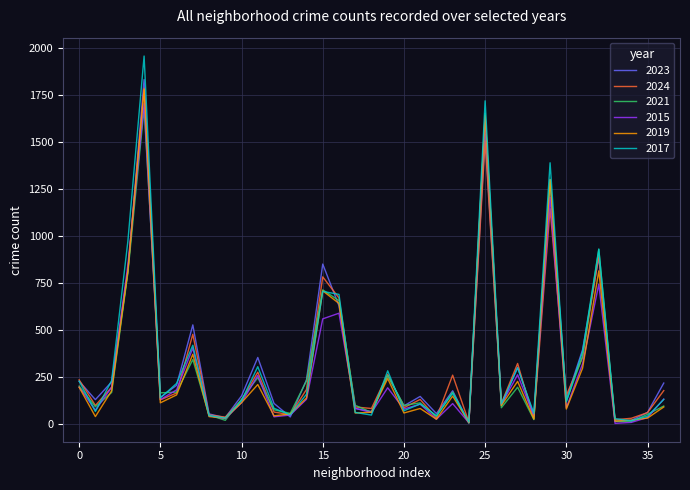

What is the highest value of the 2015 series?

1703